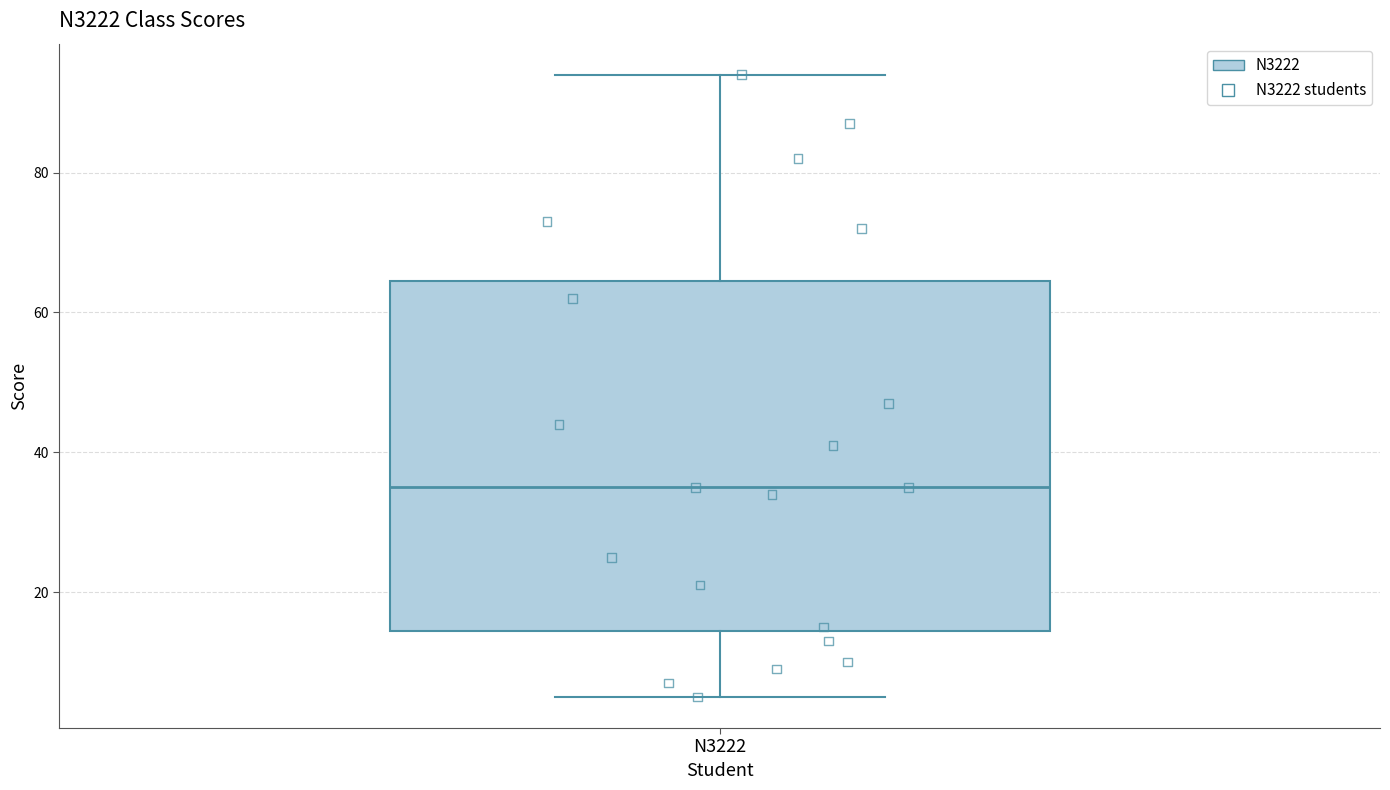

Transcribe this box plot: give where the median line is, the range the box spans, and where the two whiskers end, as read against the y-axis. The values are not printed on the chart, so give them approximately, as read against the axis.

median 36, box 14 to 64, whiskers 6 to 94